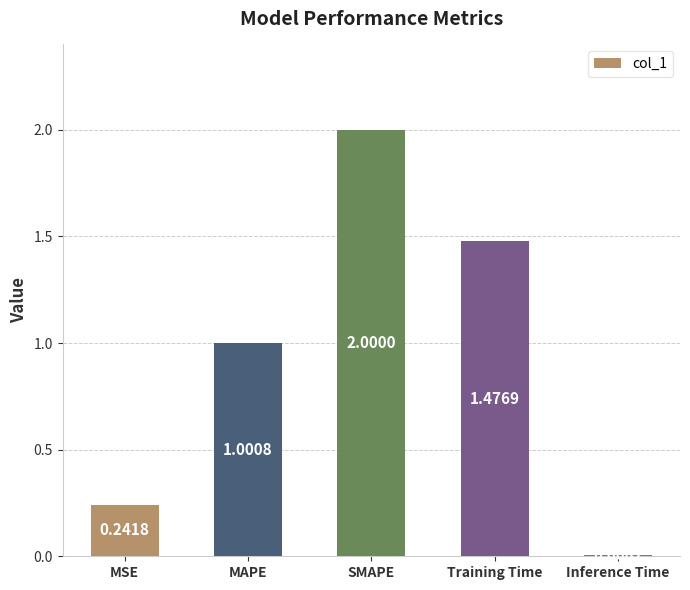

The chart shows a value of 2.0 at SMAPE. True or false?

True